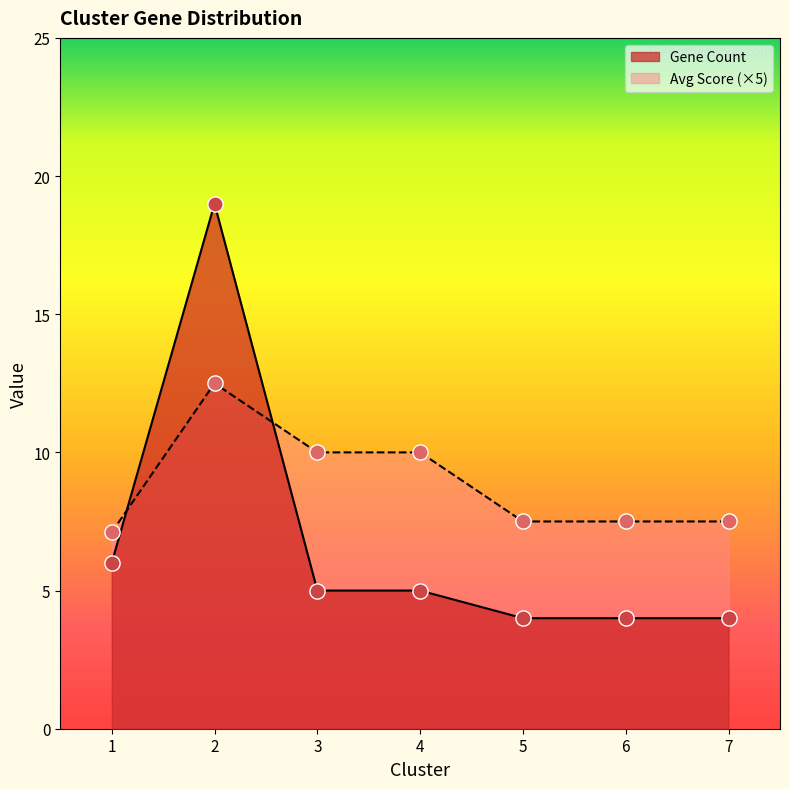

Is the value of Gene Count at 7 greater than the value of Avg Score at 5?

No